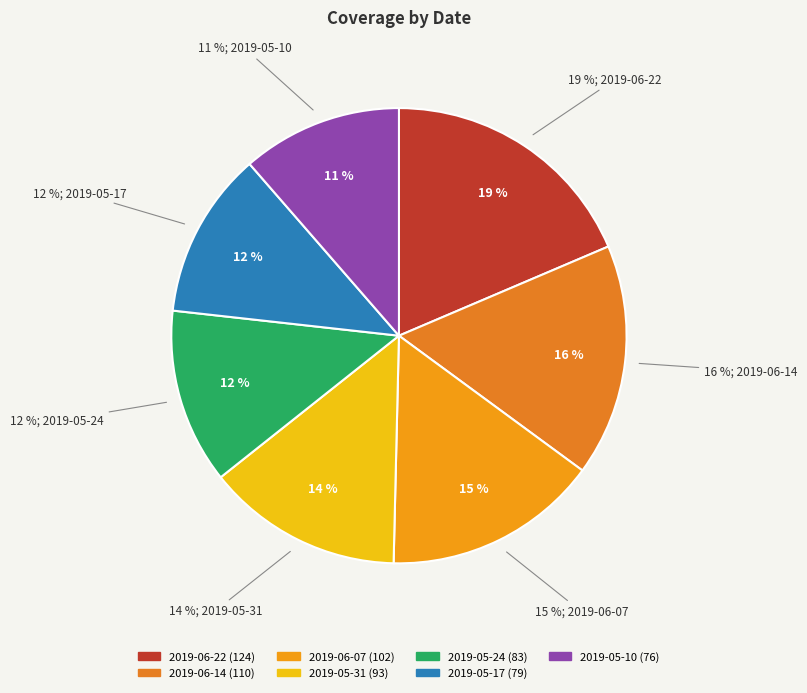

Rank the categories by value from highest to lowest.

2019-06-22, 2019-06-14, 2019-06-07, 2019-05-31, 2019-05-24, 2019-05-17, 2019-05-10